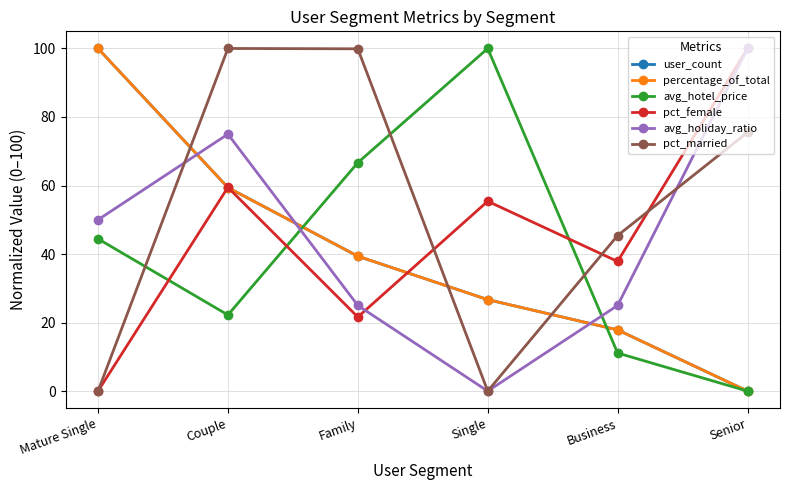

What is the value of the avg_holiday_ratio point at the 6th from the left?

100.0